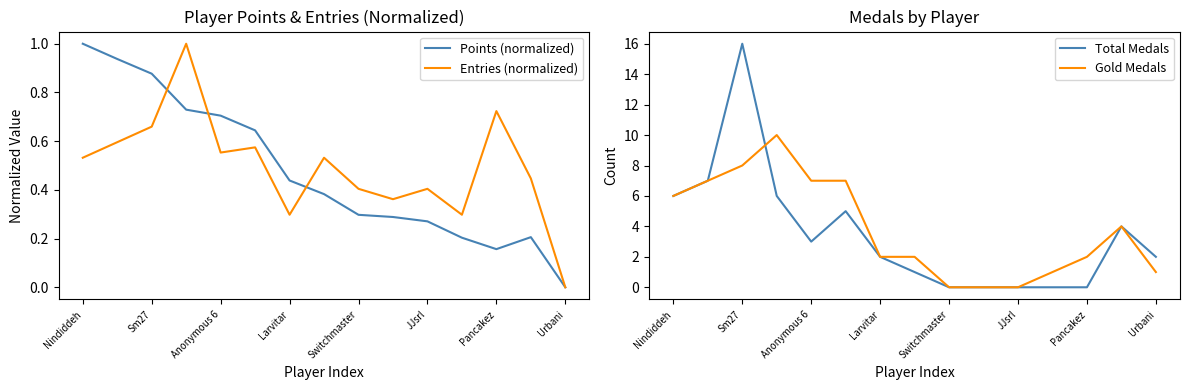

What is the highest value of the Points (normalized) series?

1.0